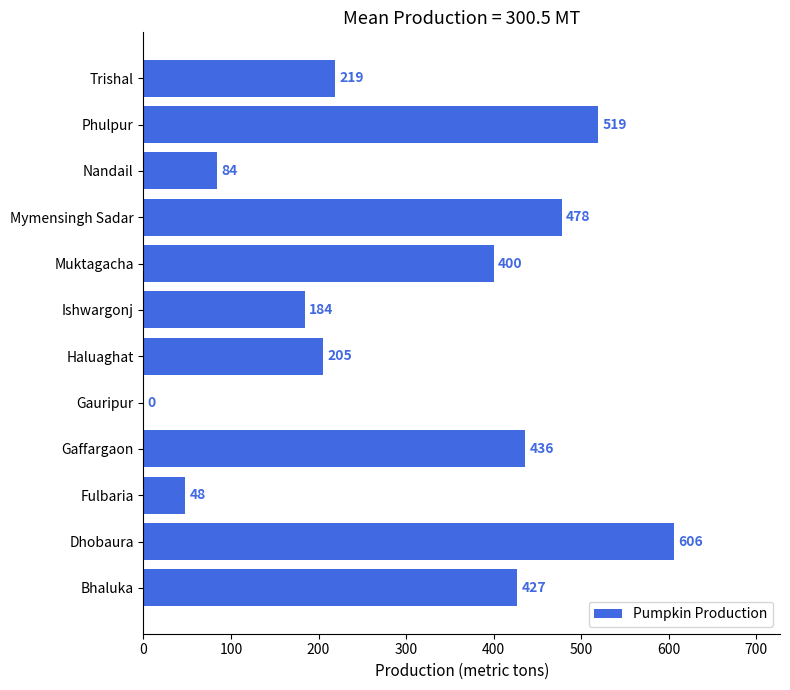

Where is the data nearest to the value 303?

Trishal